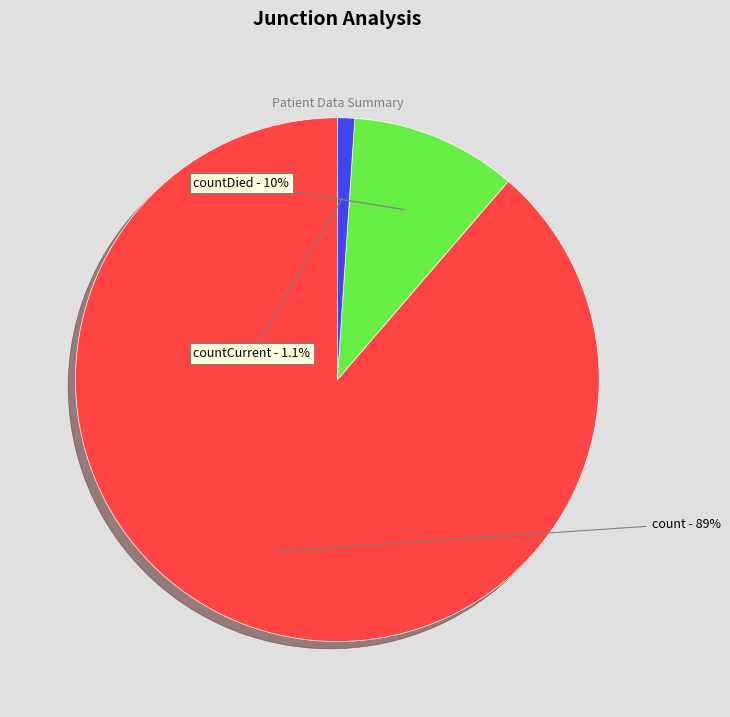

To the nearest percent, what portion does countDied represent?

10%